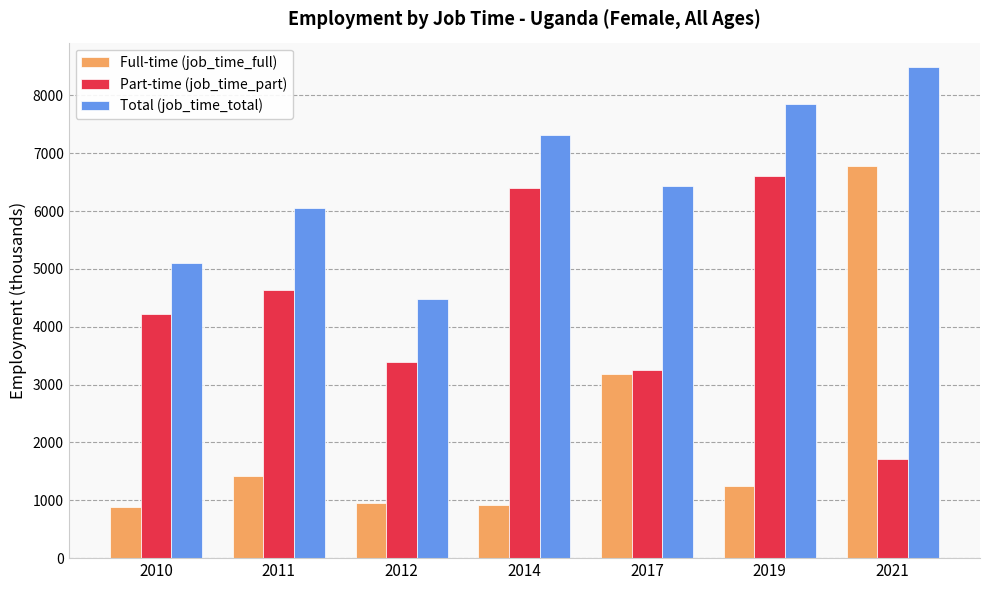

At which label does Part-time (job_time_part) first exceed 4221?

2010